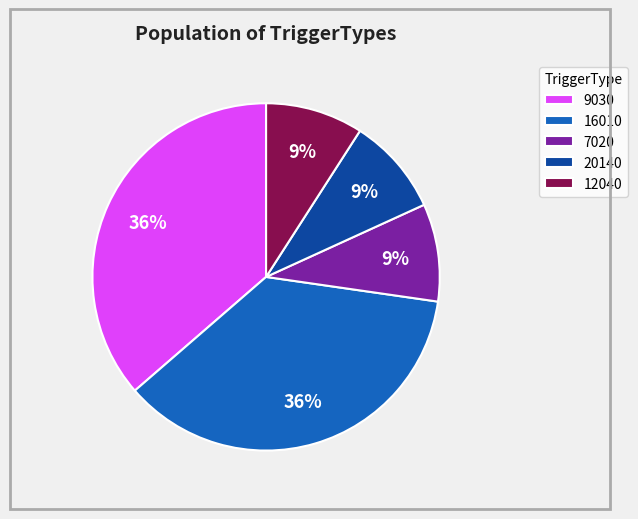

Approximately how many times larger is the value at 16010 compared to 12040?

4.0